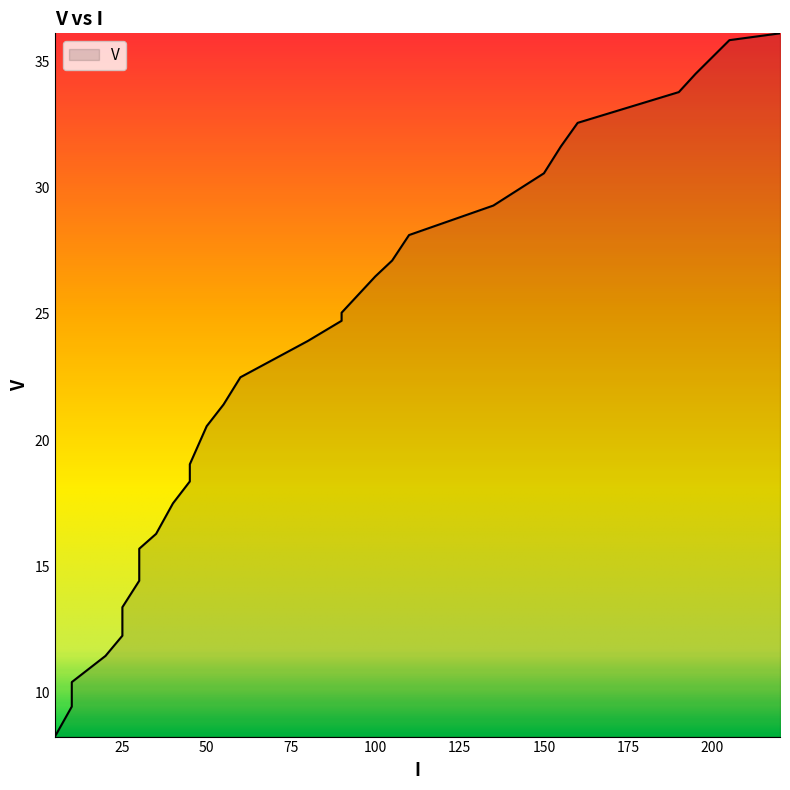

Count the number of data series in this chart.

1